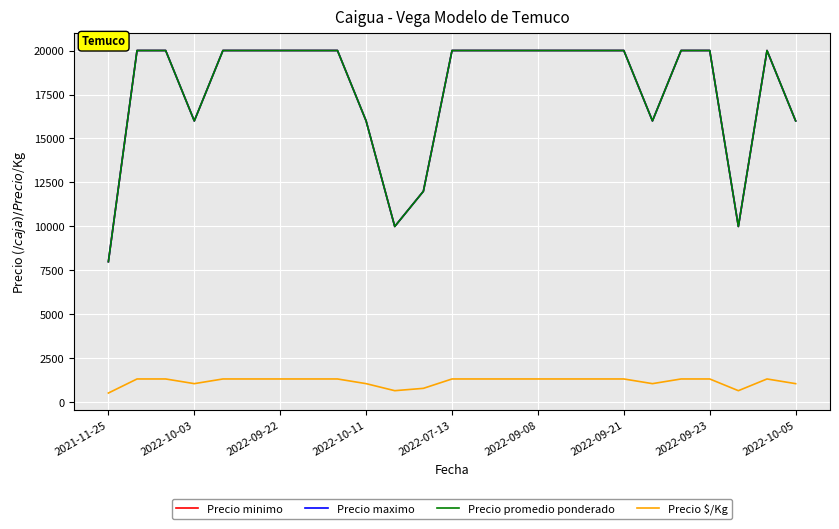

Is this an area chart (filled region under the line)?

No